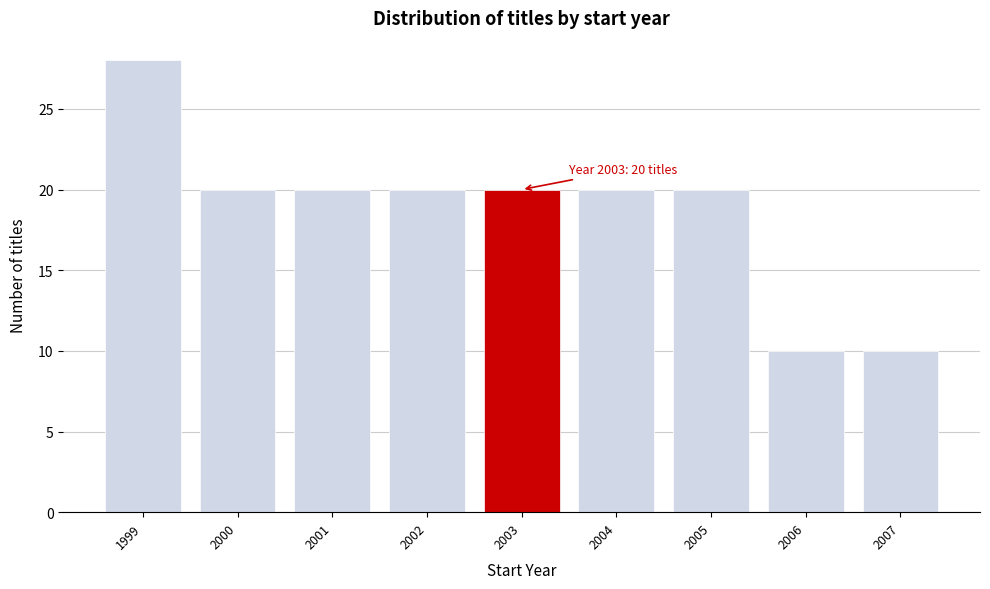

Reading left to right, transcribe all the data shown in this chart.

28	20	20	20	20	20	20	10	10